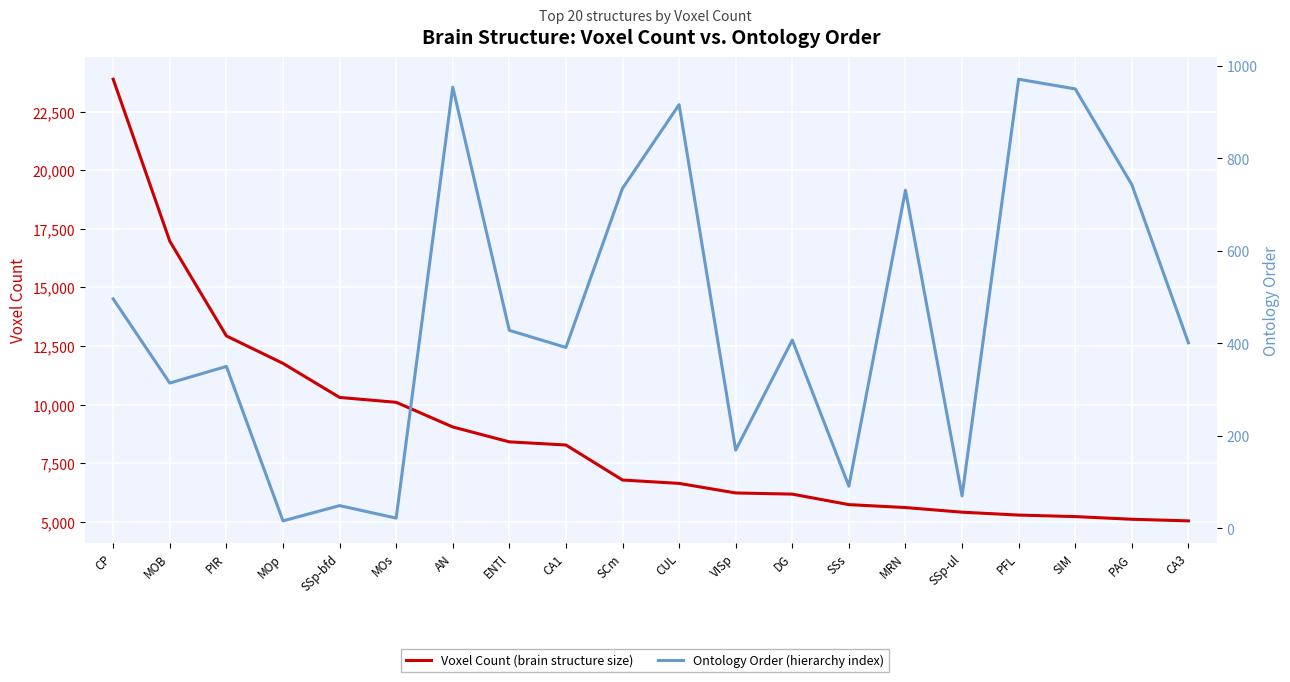

At which category is the sum across all series the highest?

CP